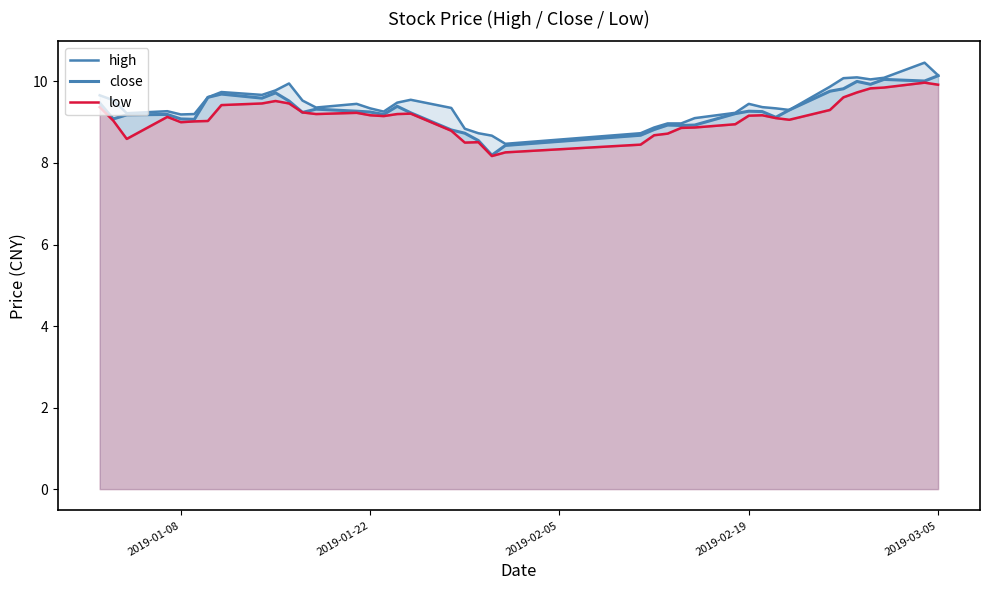

Rank the series by their maximum value, from highest to lowest.

high, close, low